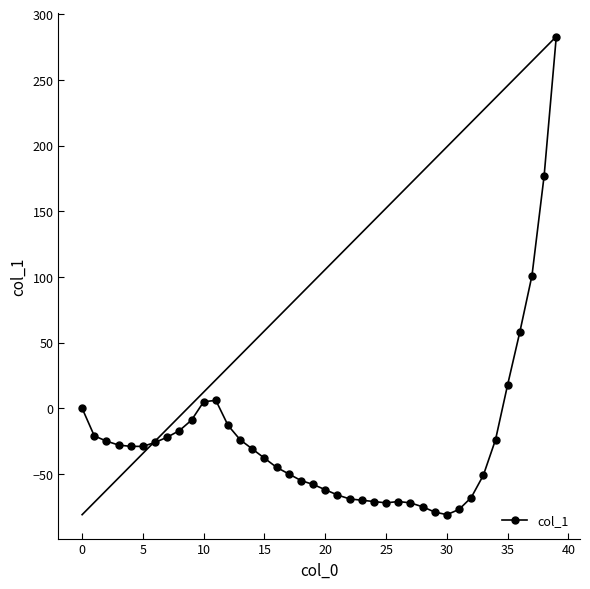

What is the minimum value shown in the chart?

-81